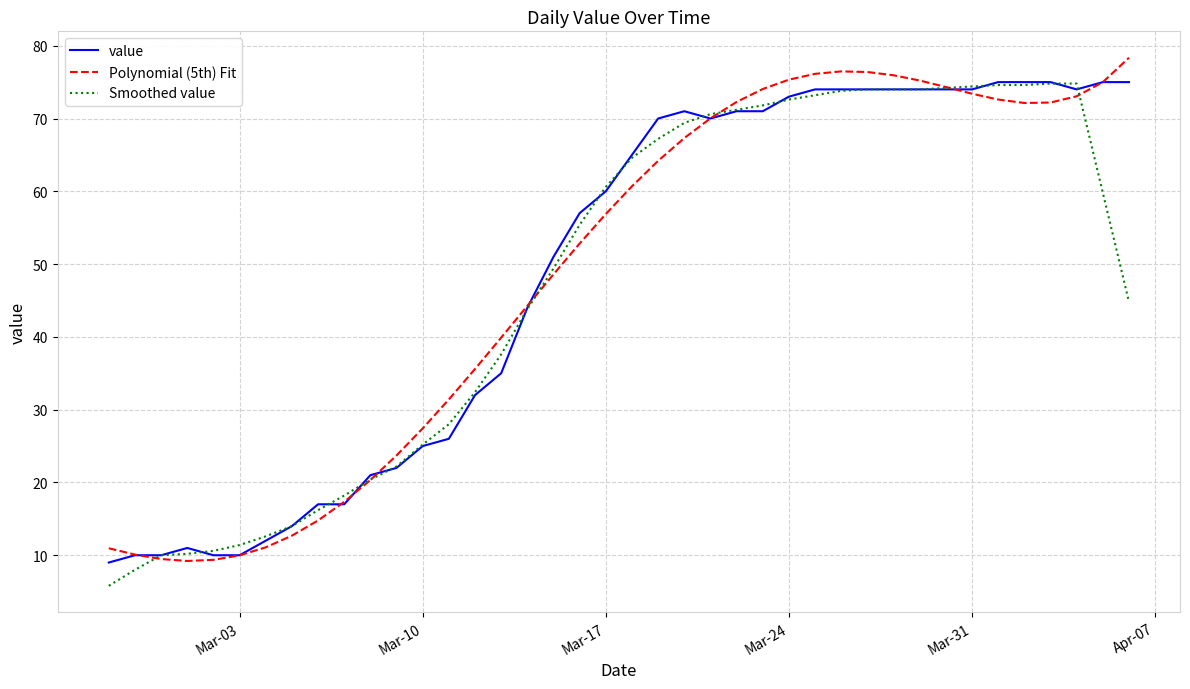

What is the highest value of the Smoothed value series?

74.8